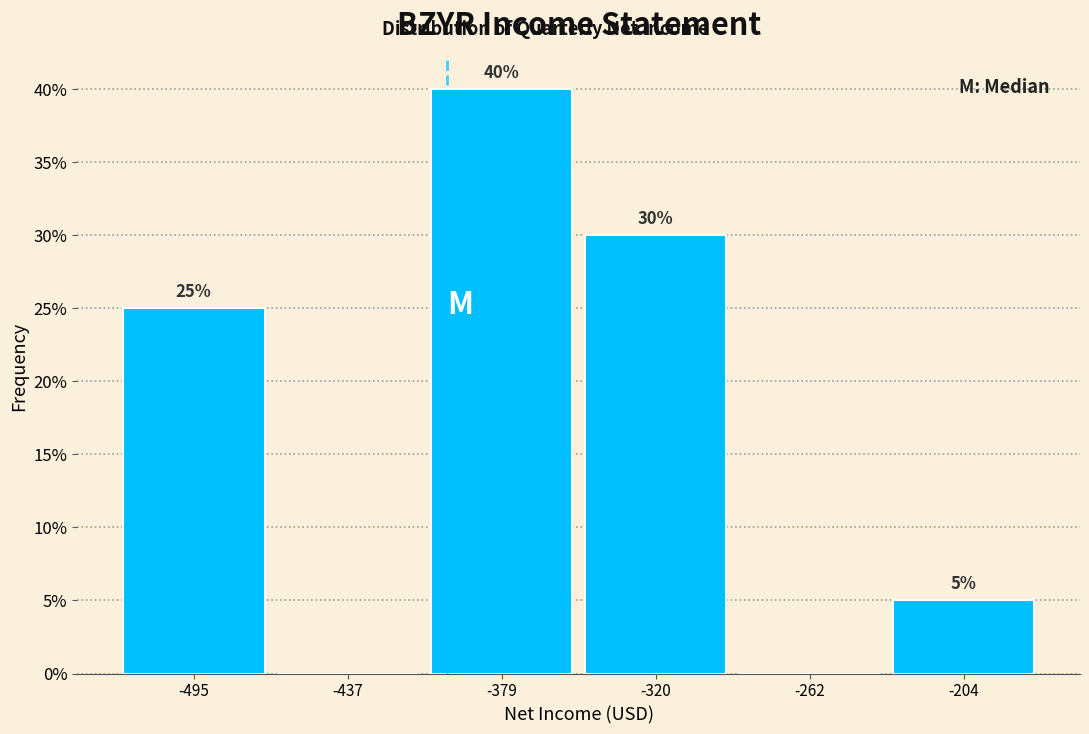

Over which range of the x-axis is the bar tallest?

-410 to -350